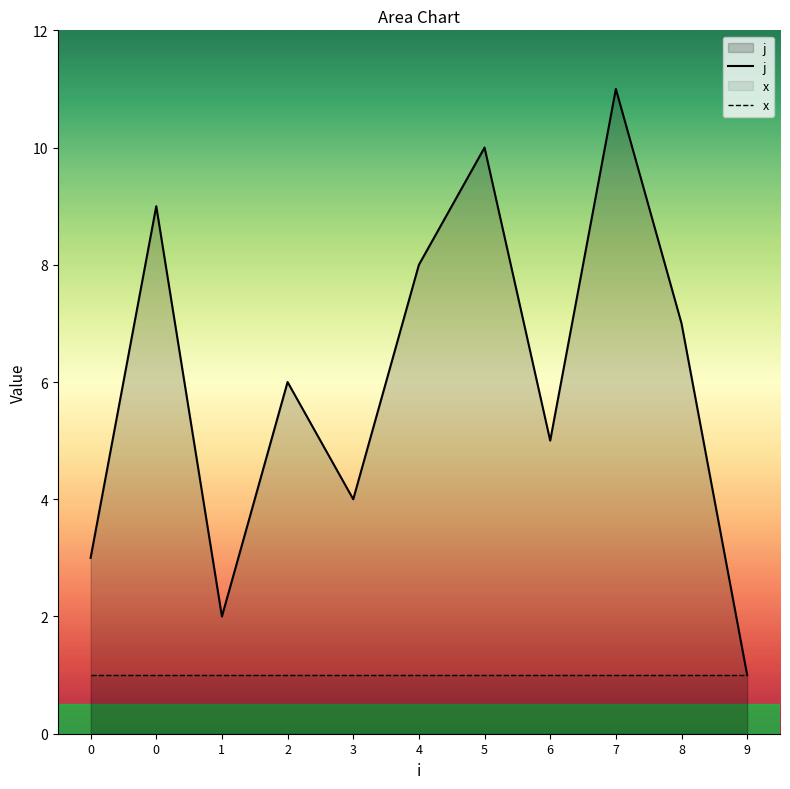

Reading left to right, transcribe all the data shown in this chart.

j: 0=3	0=9	1=2	2=6	3=4	4=8	5=10	6=5	7=11	8=7	9=1
x: 0=1	0=1	1=1	2=1	3=1	4=1	5=1	6=1	7=1	8=1	9=1